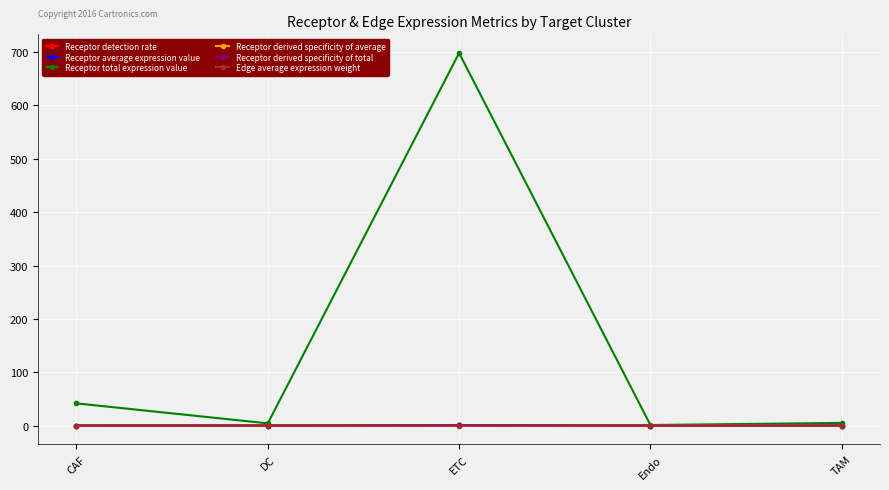

At which category is the sum across all series the highest?

ETC